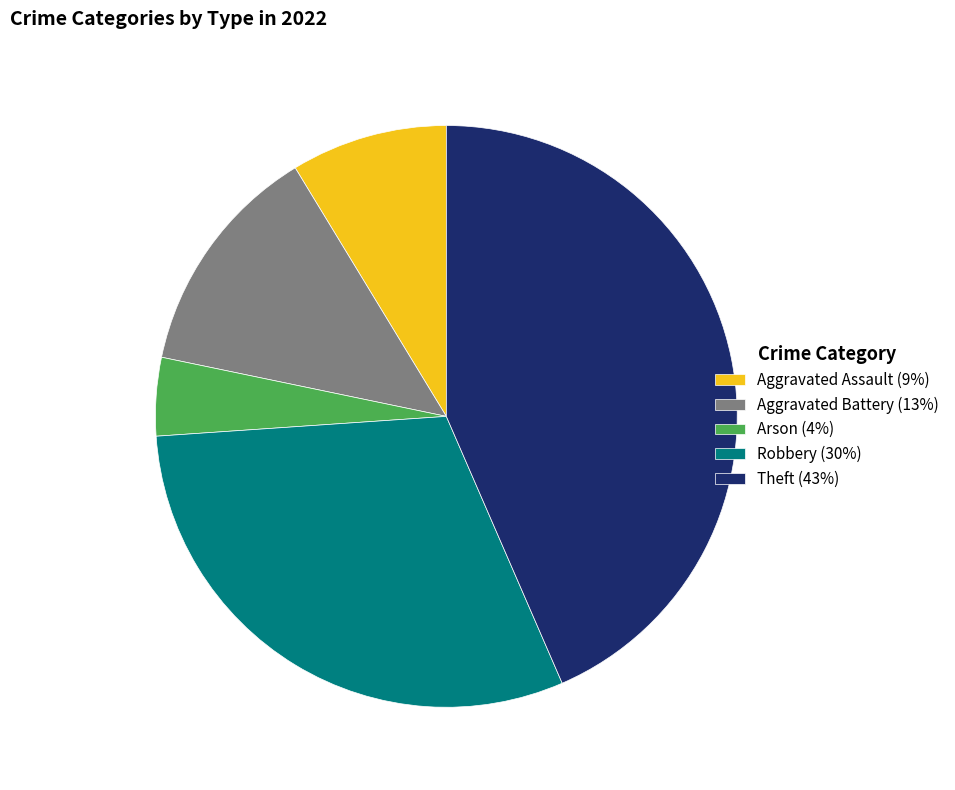

Which slice is the largest?

Theft